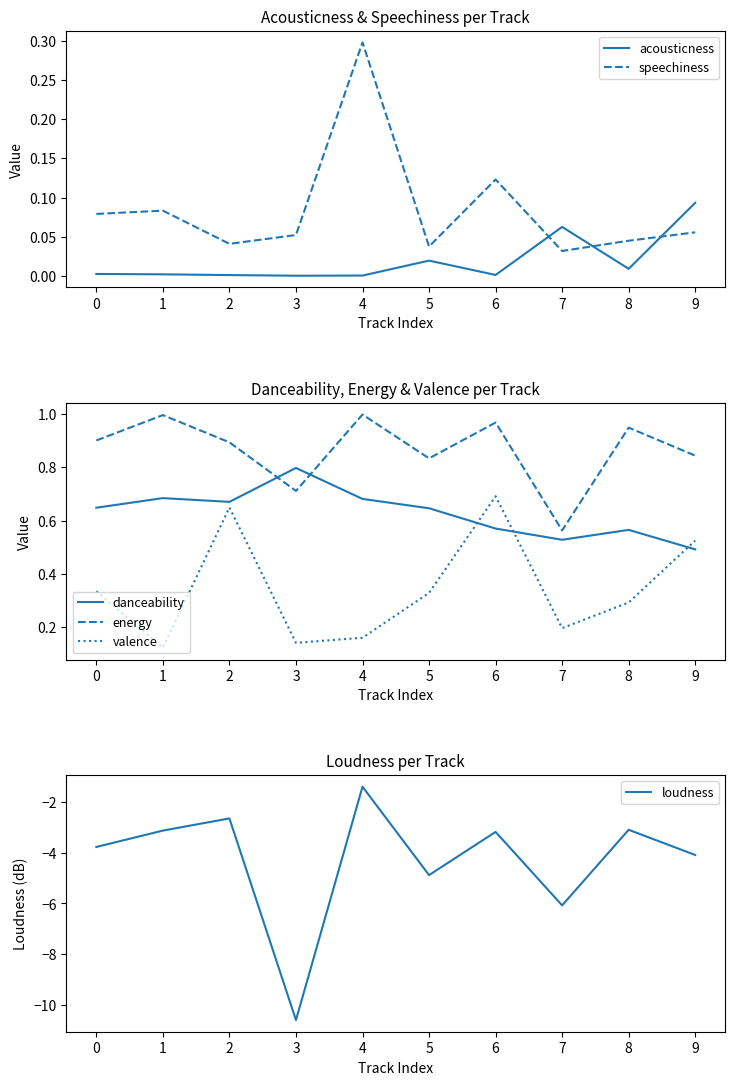

What is the difference between the maximum and minimum values in the acousticness series?

0.1